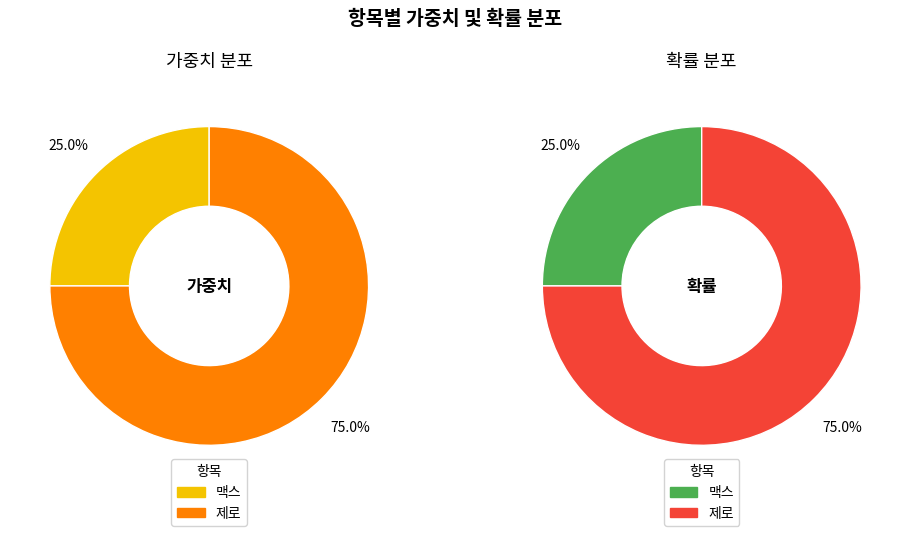

Count the number of slices in the pie.

2